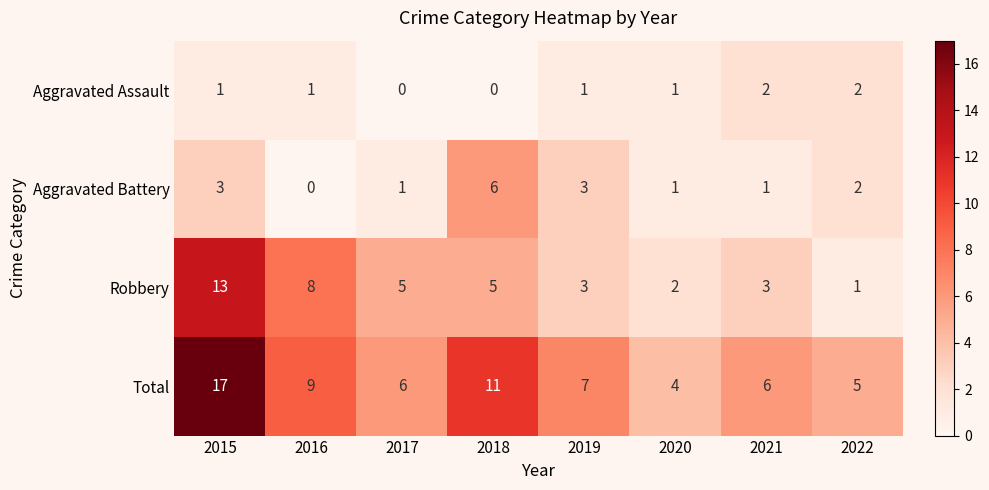

True or false: Robbery has a value of 8 at 2016.

True